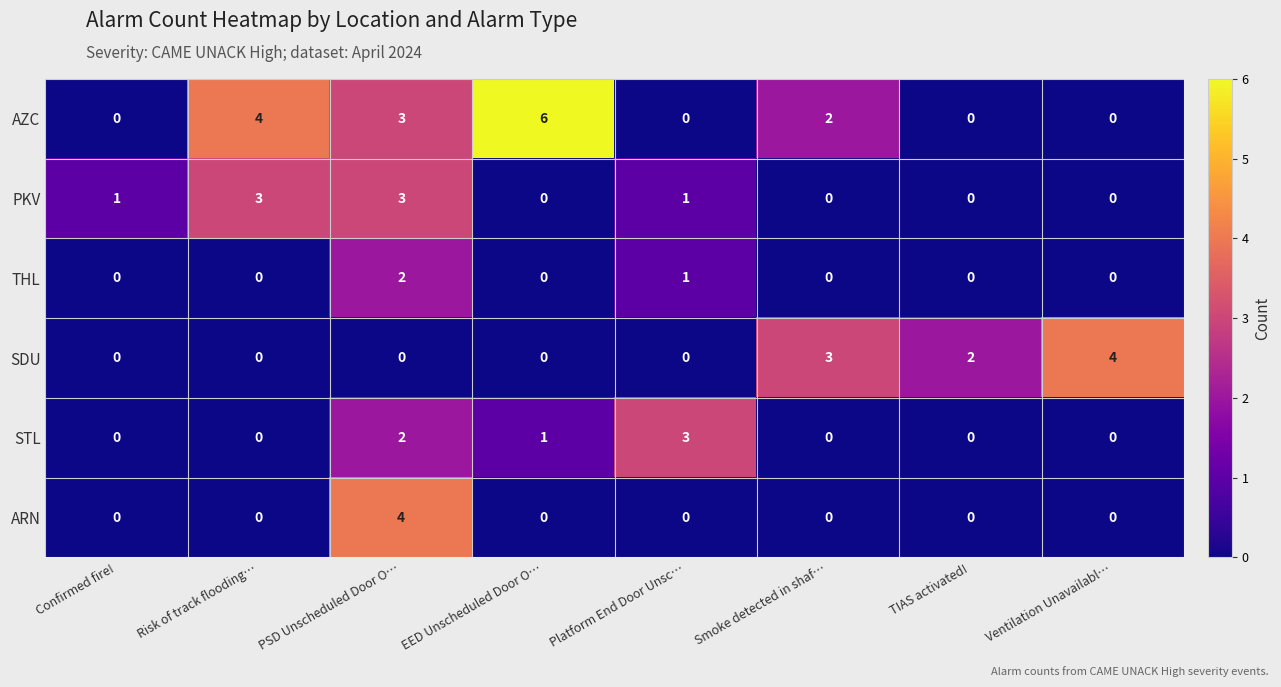

Between Confirmed fire! and Smoke detected in shaf…, which series saw the biggest shift?

SDU